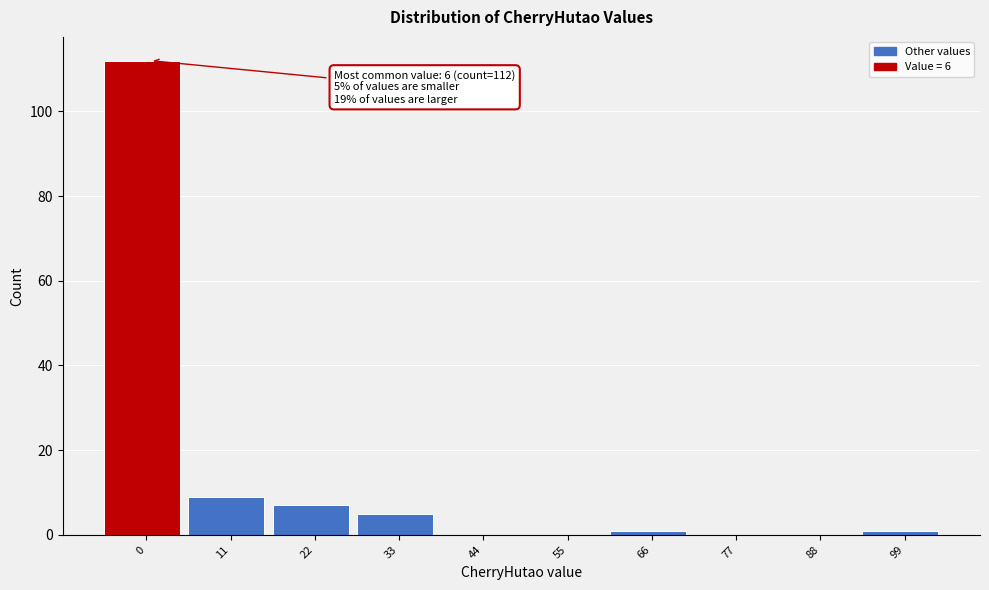

Reading left to right, extract all data points from this chart.

0=112	11=9	22=7	33=5	44=0	55=0	66=1	77=0	88=0	99=1